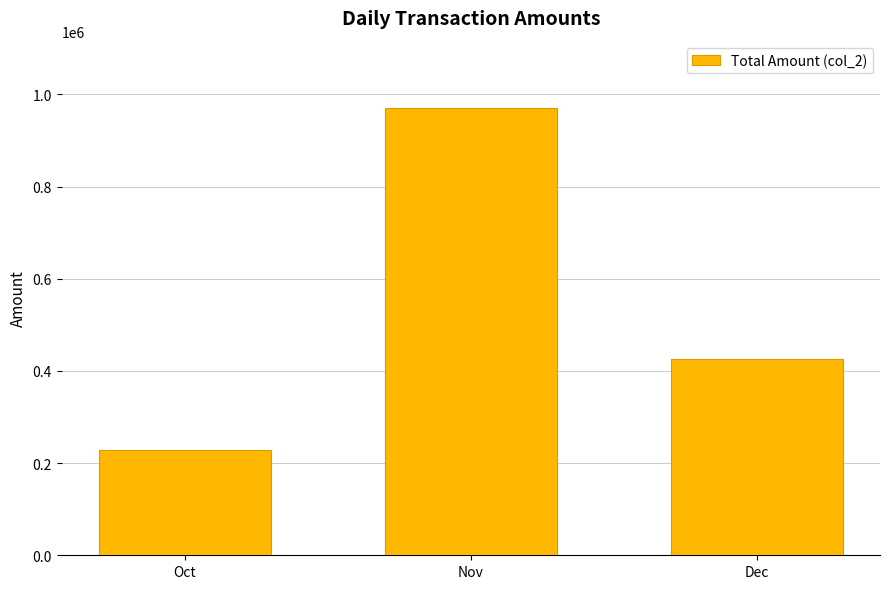

What is the minimum value shown in the chart?

228785.0